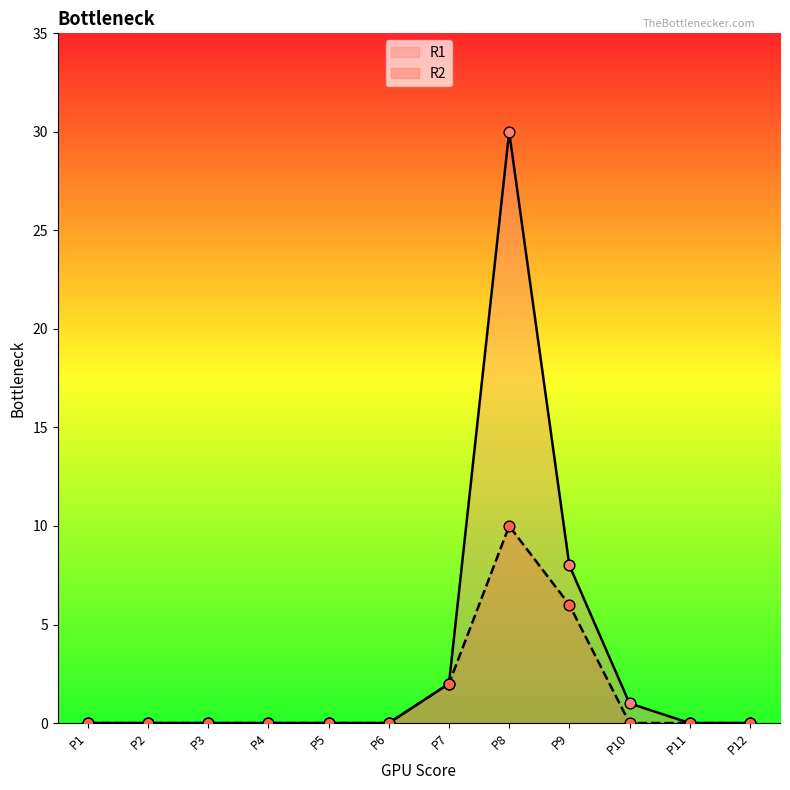

Which series reaches the minimum Y coordinate?

R1